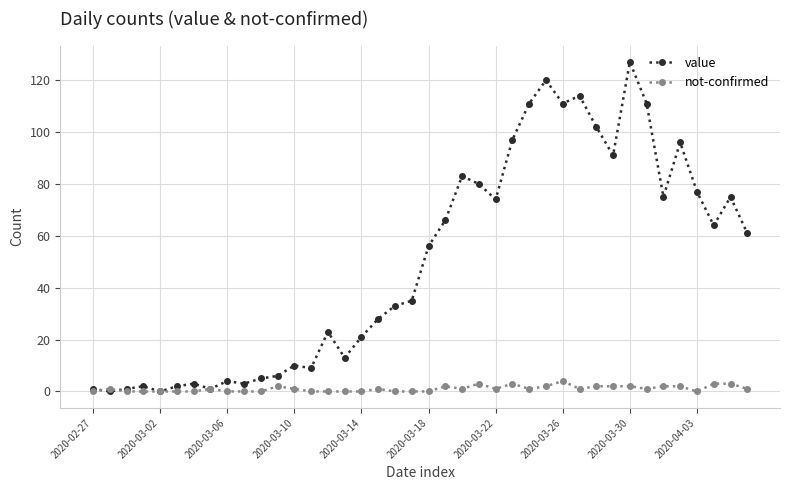

What are all the series names shown in the legend?

value, not-confirmed